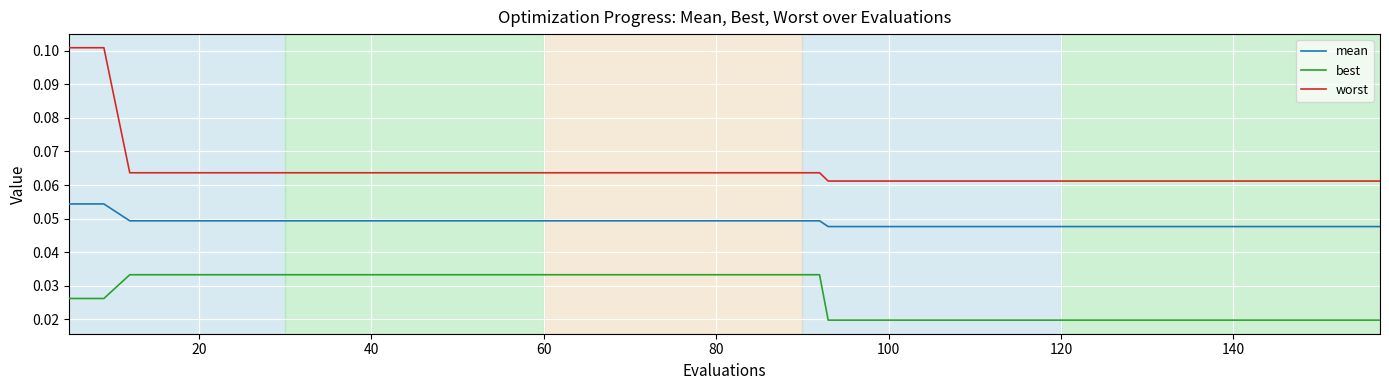

Which series has the largest total across all categories?

worst